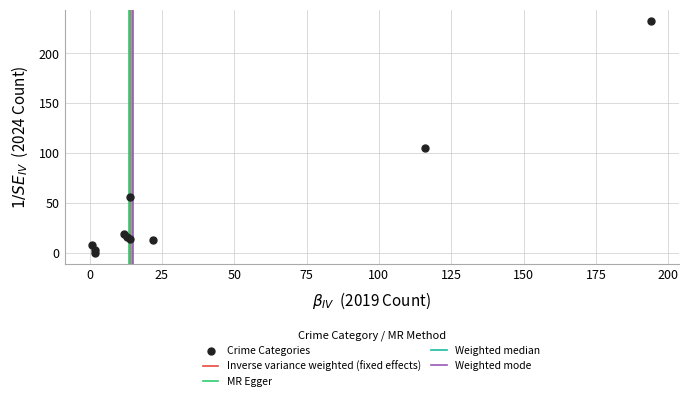

What Y value in the scatter plot is closest to 116?

105